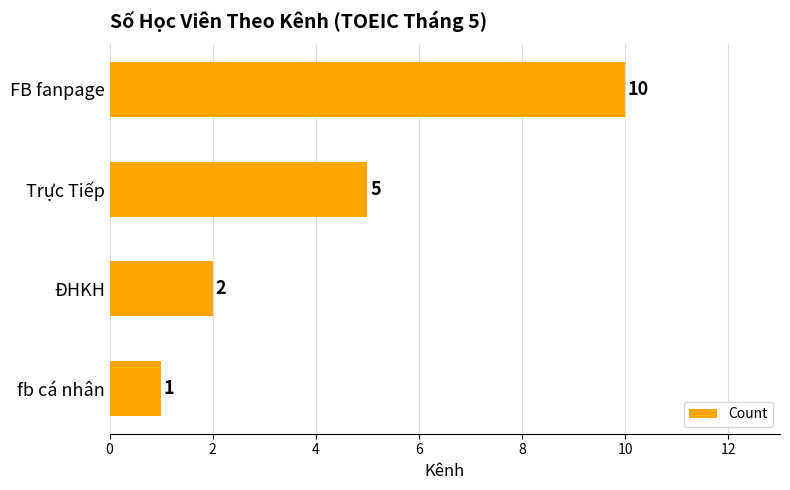

True or false: the data shows 17 at FB fanpage.

False